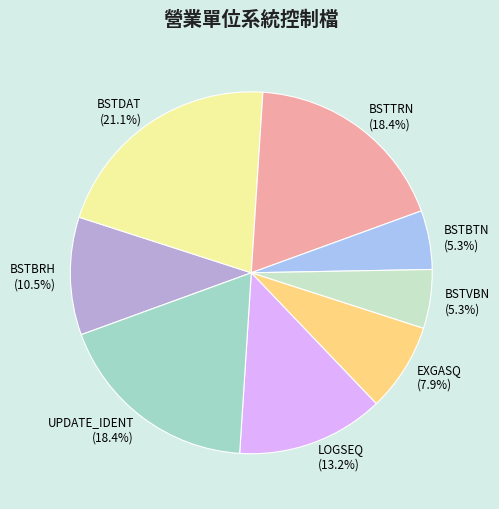

Is LOGSEQ the majority of the pie?

No